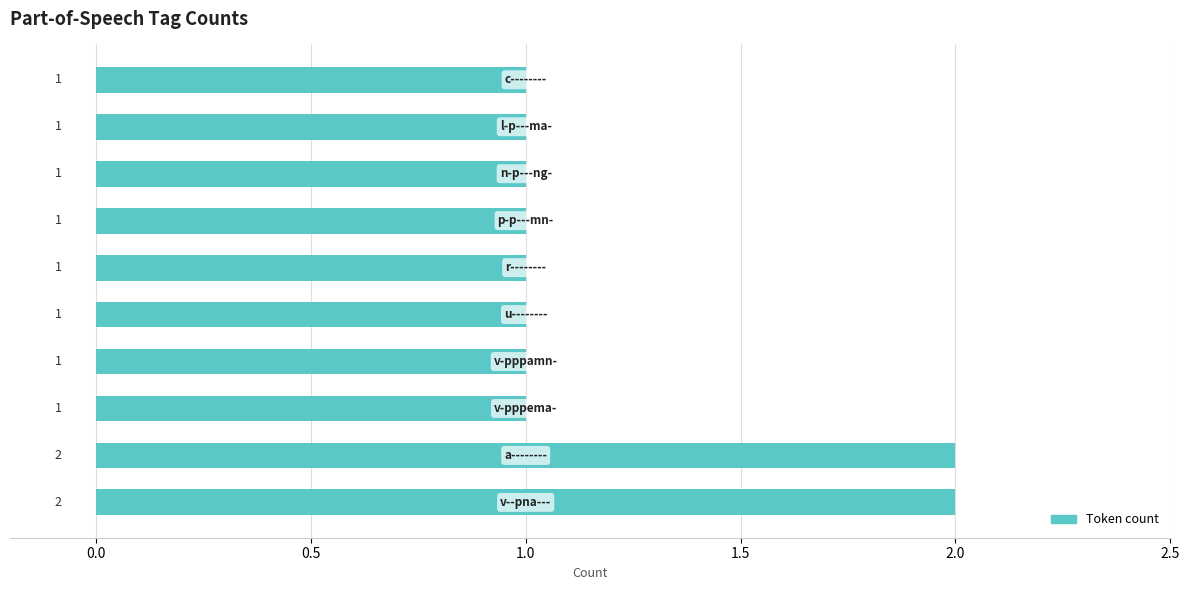

Count the values in the range 1 to 2.

10